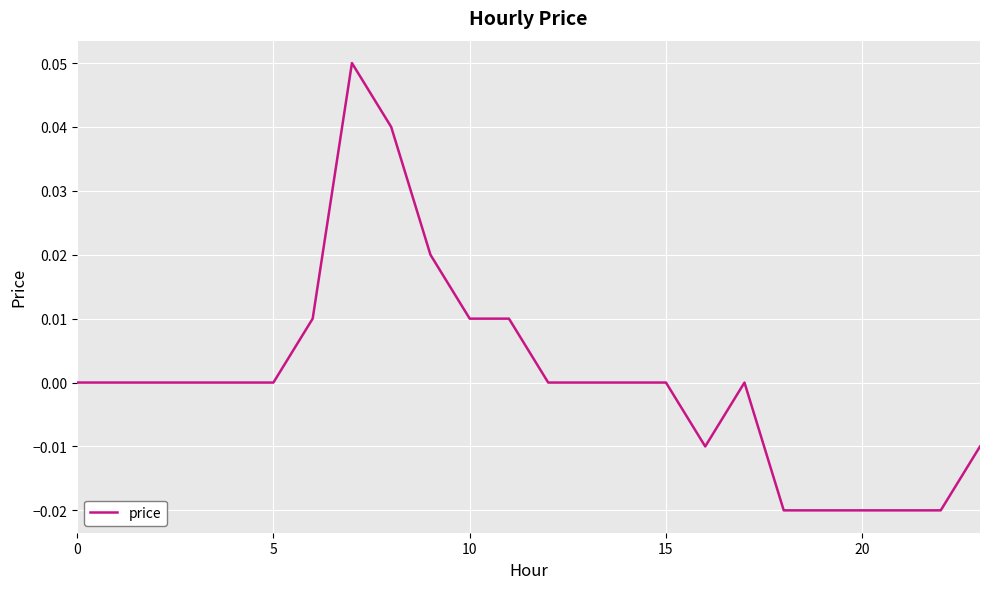

Does the chart display data point markers on the line(s)?

No